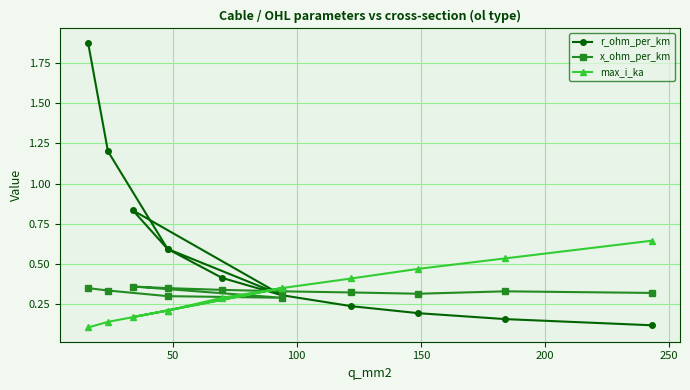

True or false: x_ohm_per_km and r_ohm_per_km cross at least once.

True